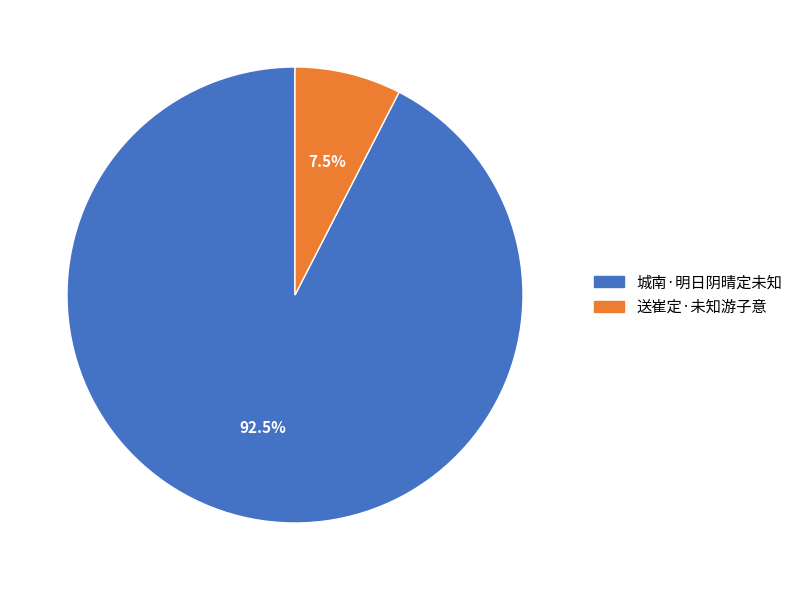

What is the total percentage of 城南·明日阴晴定未知 and 送崔定·未知游子意?

100.0%